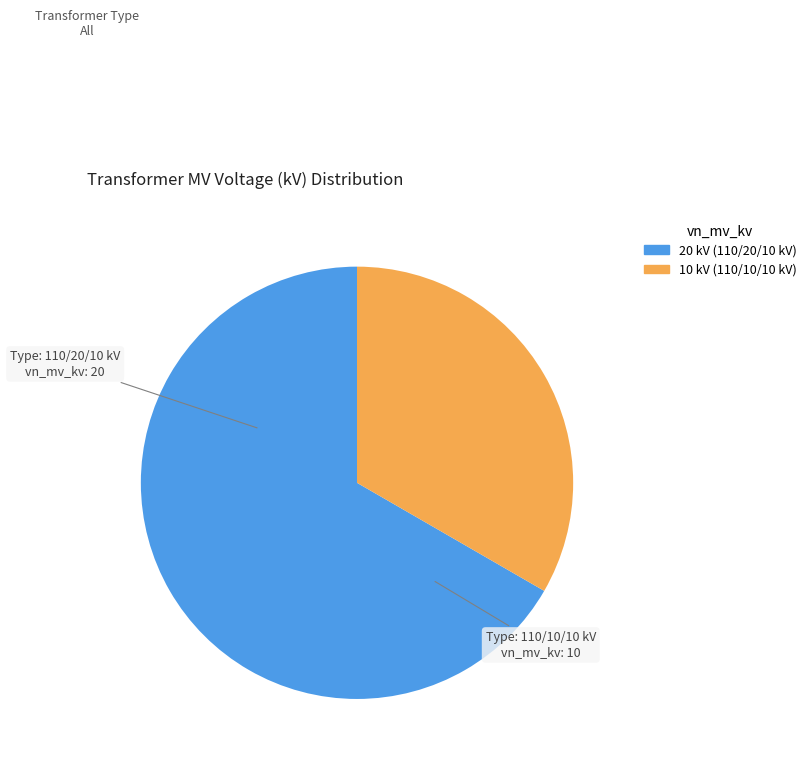

Is the sum of 20 kV (110/20/10 kV) and 10 kV (110/10/10 kV) greater than half?

Yes